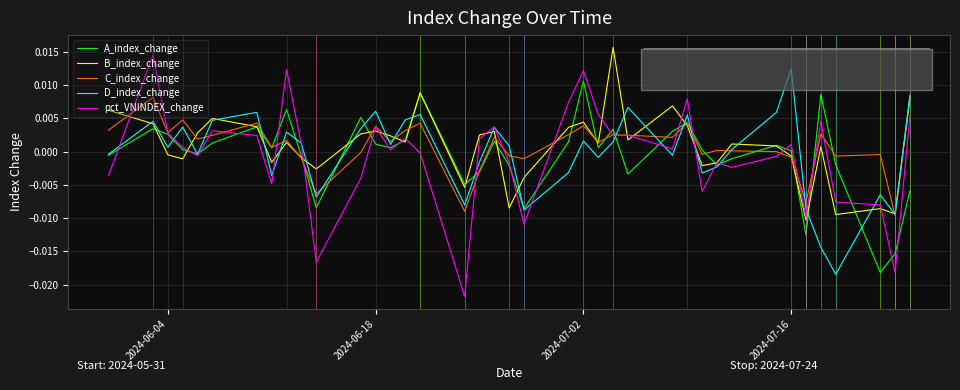

How many lines are shown in the chart?

5